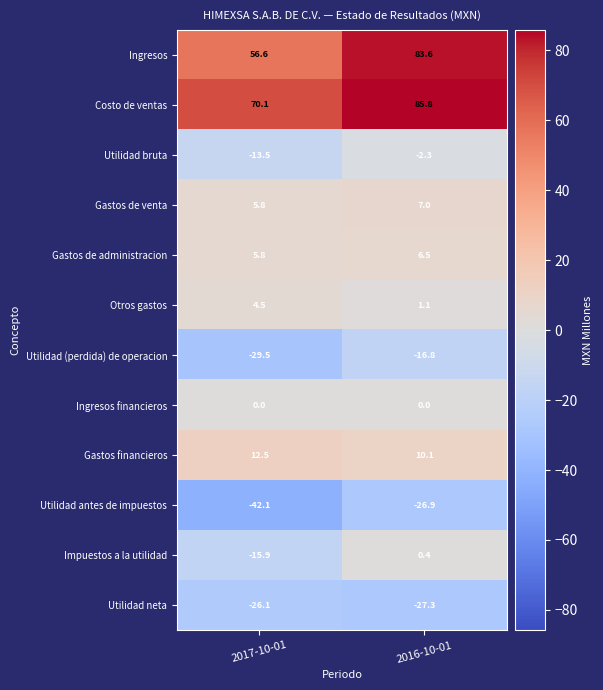

Rank the series at 2016-10-01 from highest to lowest value.

Costo de ventas, Ingresos, Gastos financieros, Gastos de venta, Gastos de administracion, Otros gastos, Impuestos a la utilidad, Ingresos financieros, Utilidad bruta, Utilidad (perdida) de operacion, Utilidad antes de impuestos, Utilidad neta